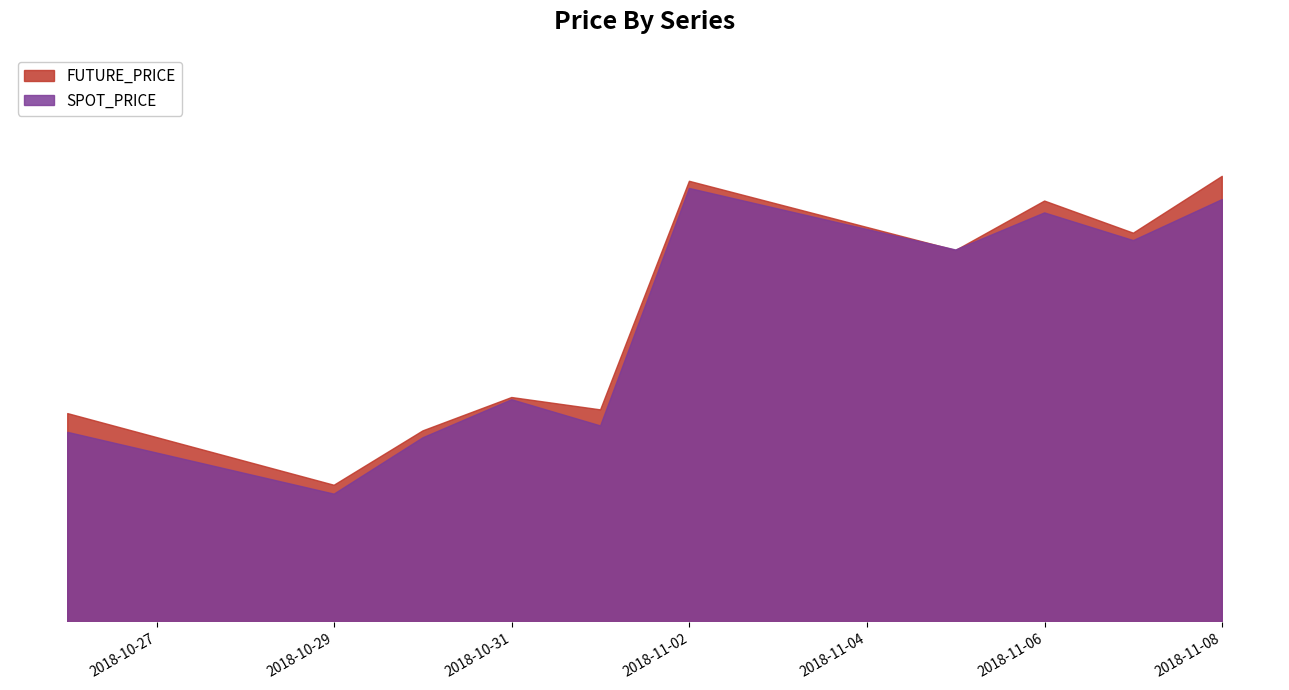

What position from the left is 2018-11-05?

7